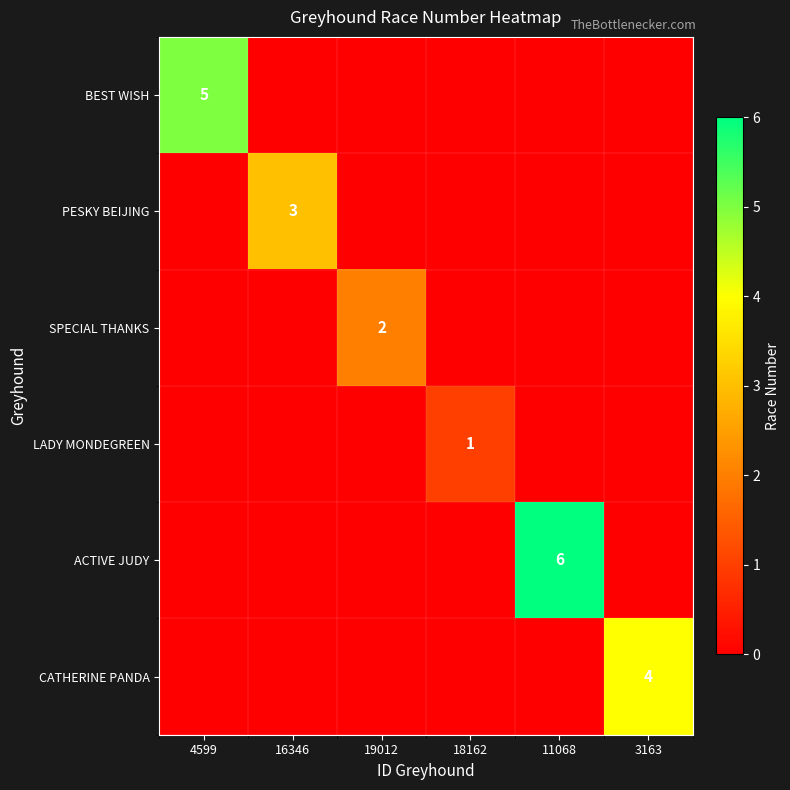

Is it true that CATHERINE PANDA equals 2 at 3163?

False